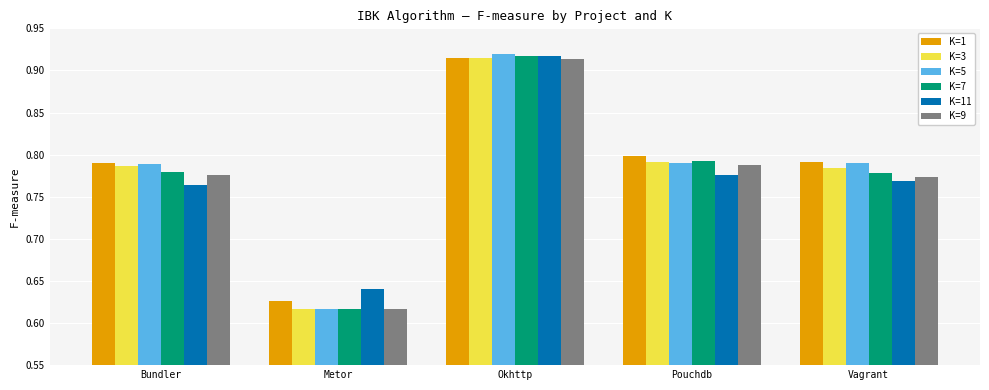

Which series has the largest range (max minus min)?

K=5